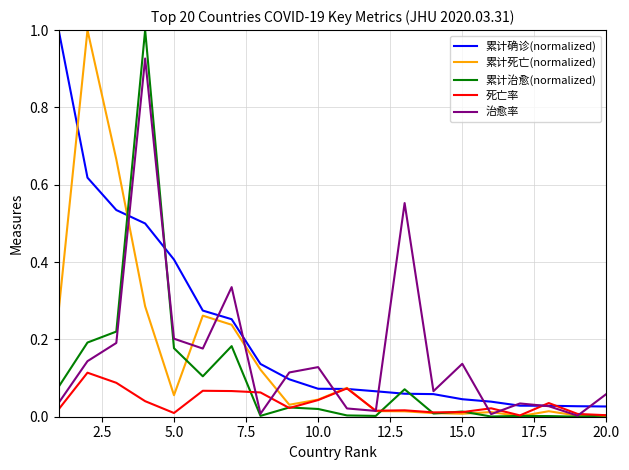

What is the maximum value for 累计死亡(normalized)?

1.0